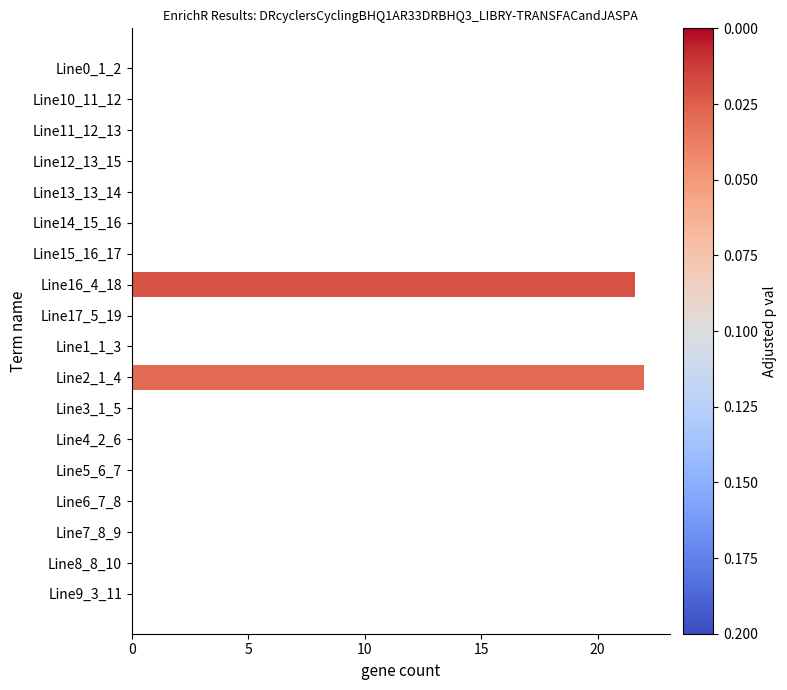

Which category has the highest value across all series?

Line2_1_4